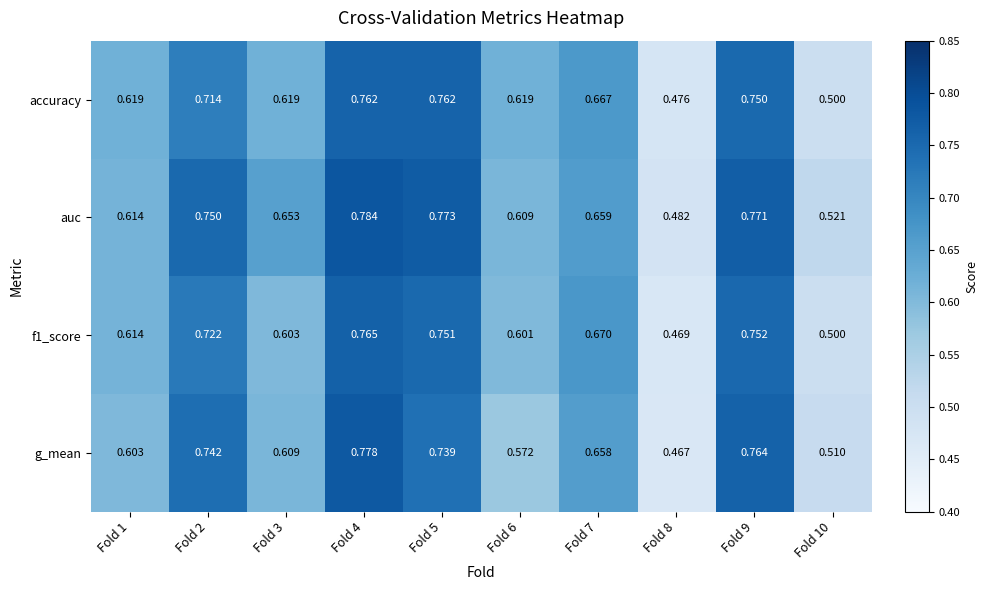

What is the minimum value shown in the chart?

0.5